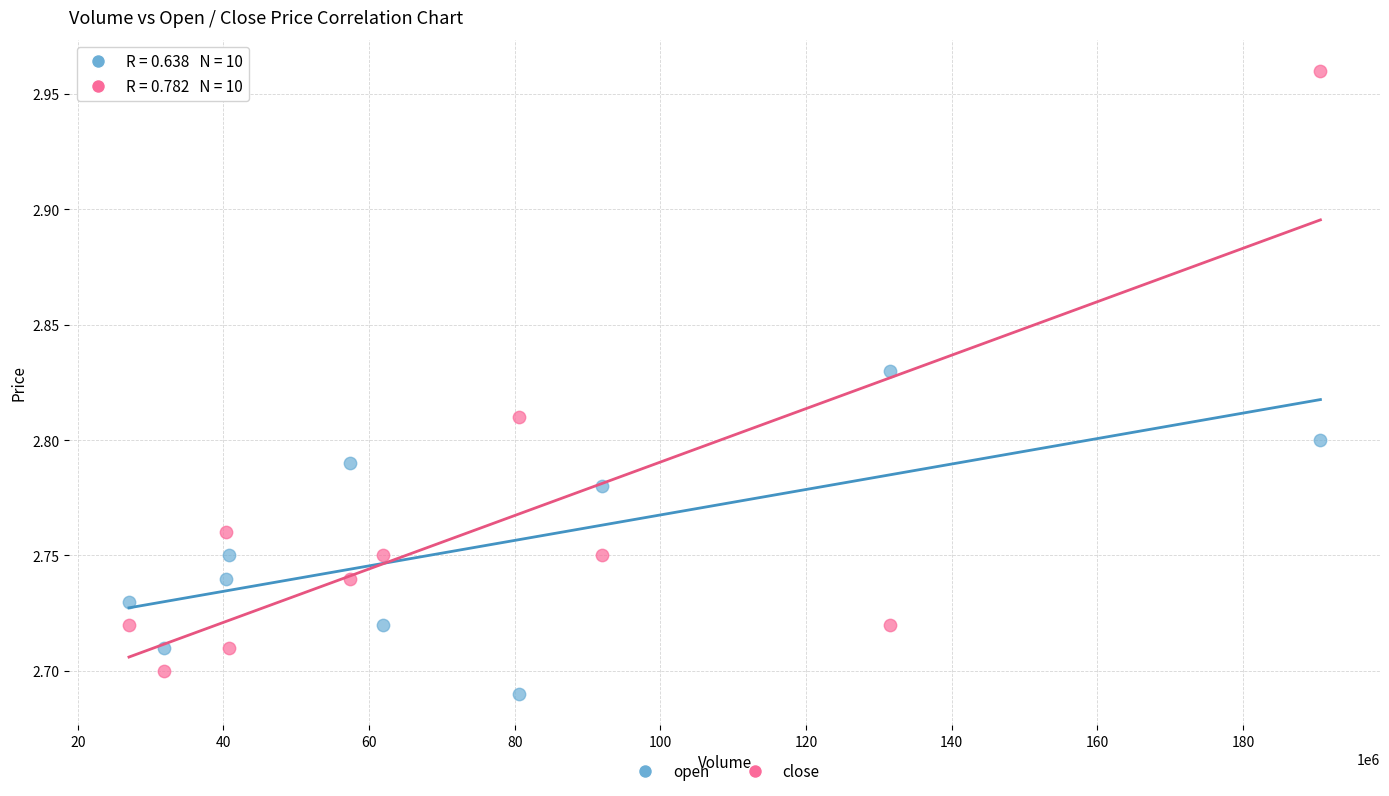

Which series has the largest Y range (max minus min)?

close